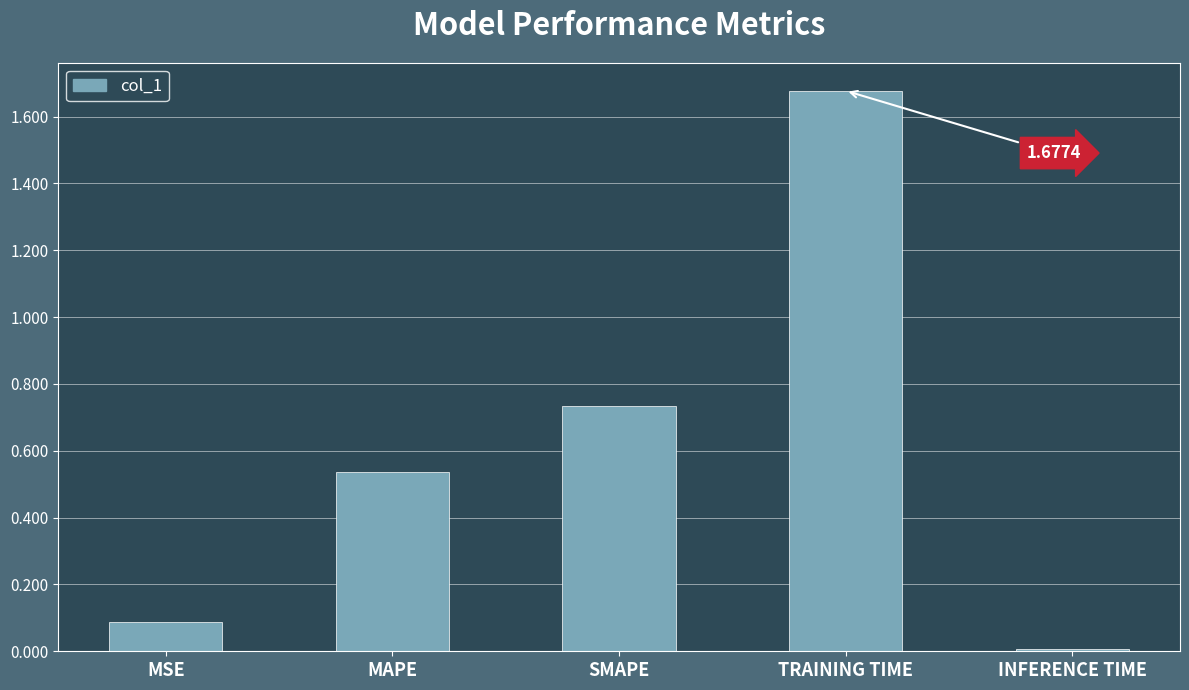

Rank the categories by value from highest to lowest.

TRAINING TIME, SMAPE, MAPE, MSE, INFERENCE TIME